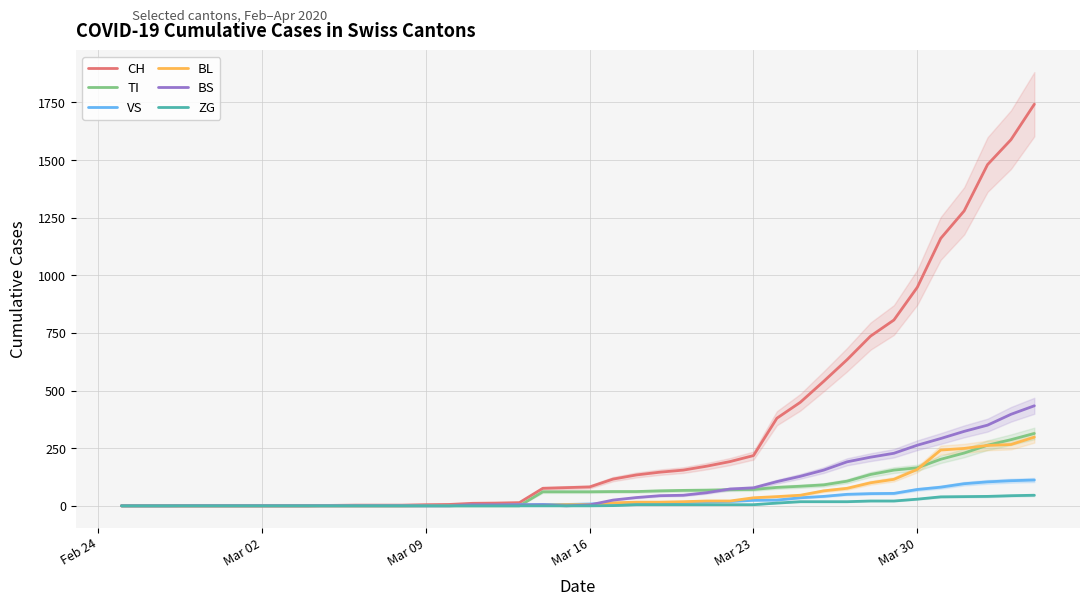

Reading left to right, extract all data points from this chart.

CH: 0	0	0	0	0	0	0	0	0	2	3	3	3	5	6	11	12	14	76	79	82	116	134	146	155	172	192	218	380	449	540	634	736	806	948	1160	1279	1480	1588	1742
TI: 0	0	0	0	0	0	0	0	0	0	0	0	0	0	0	0	0	0	61	61	61	62	62	65	67	68	70	71	80	85	91	107	136	155	165	202	229	263	287	314
VS: 0	0	0	2	2	2	2	2	2	2	2	2	2	2	2	3	3	5	6	6	8	11	11	12	15	17	19	24	25	35	41	50	53	54	71	81	96	104	109	112
BL: 0	0	0	0	0	0	0	0	0	0	0	0	0	1	2	2	2	2	2	5	5	13	16	16	18	21	21	35	40	46	65	76	100	115	158	242	249	262	266	298
BS: 0	0	0	0	0	0	0	0	0	0	0	0	0	0	0	4	4	4	4	0	4	25	36	44	46	57	73	78	105	128	155	191	211	228	263	292	323	350	397	434
ZG: 0	0	0	0	0	0	0	0	0	0	0	0	0	0	0	0	0	0	0	0	0	1	5	5	5	5	5	5	12	18	18	18	21	21	29	39	40	41	44	46